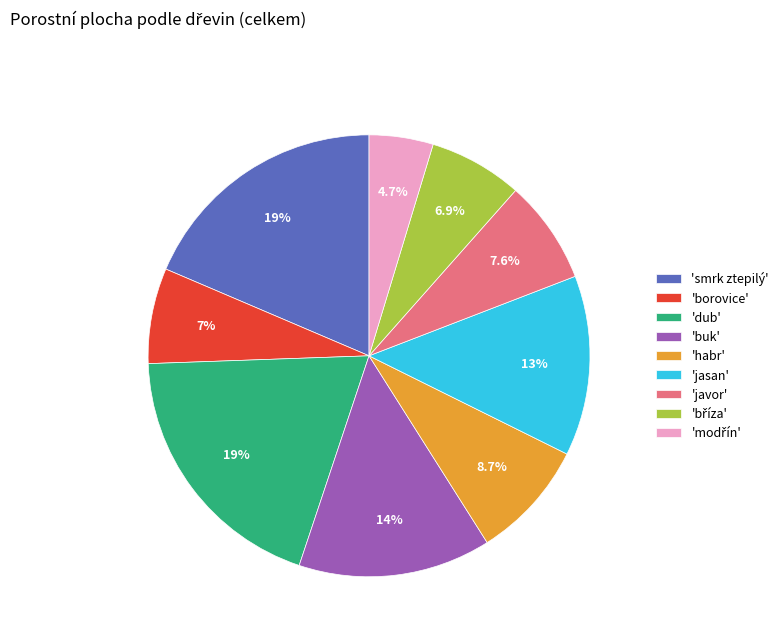

Count the number of slices in the pie.

9